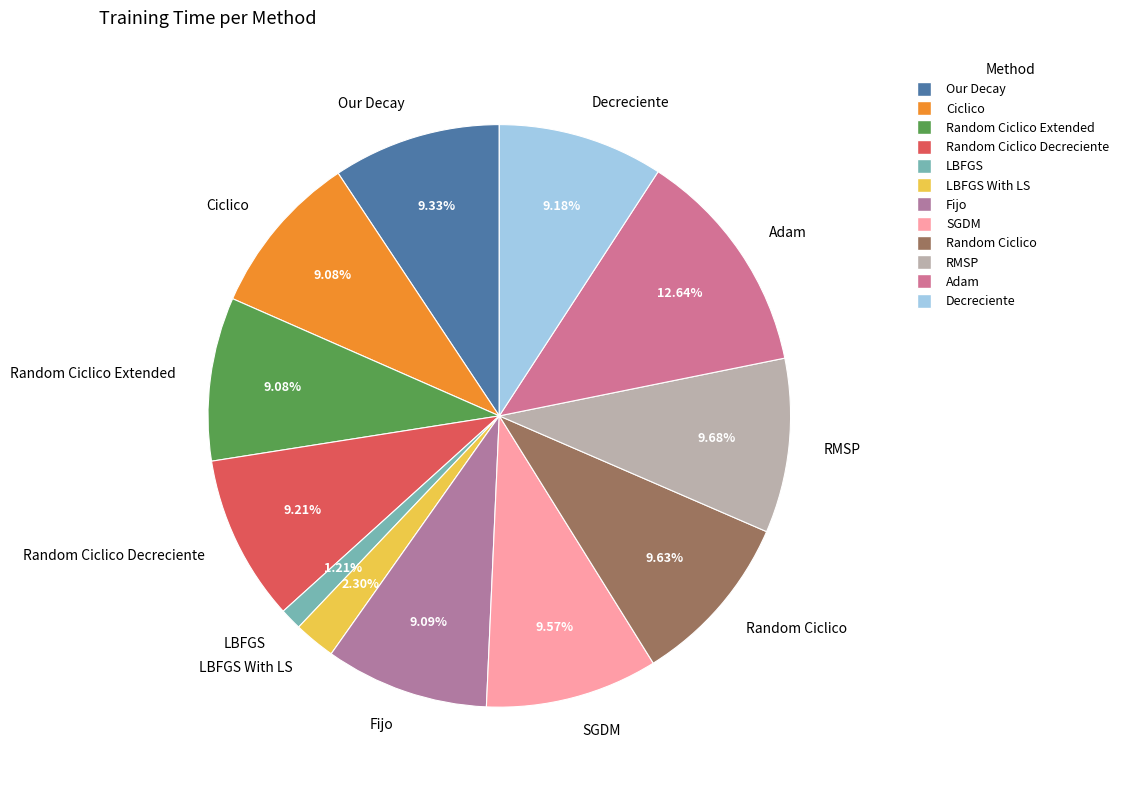

What is the ratio of the value at Adam to the value at SGDM?

1.3